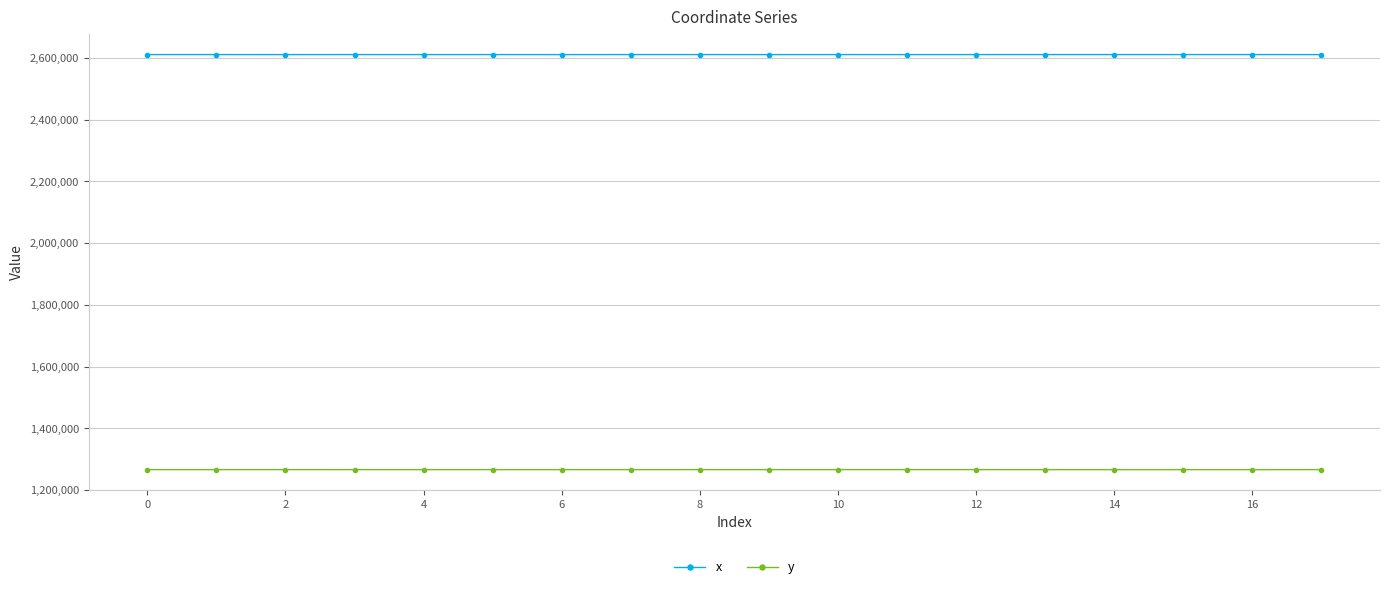

At how many categories does at least one series exceed 2211063?

18